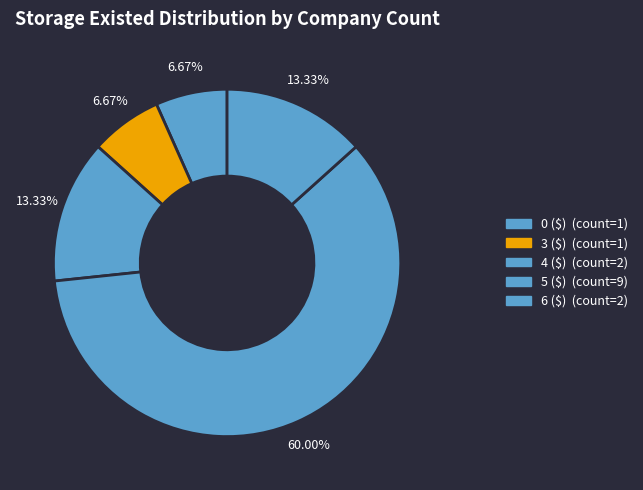

What is the smallest slice in the pie chart?

0 ($)